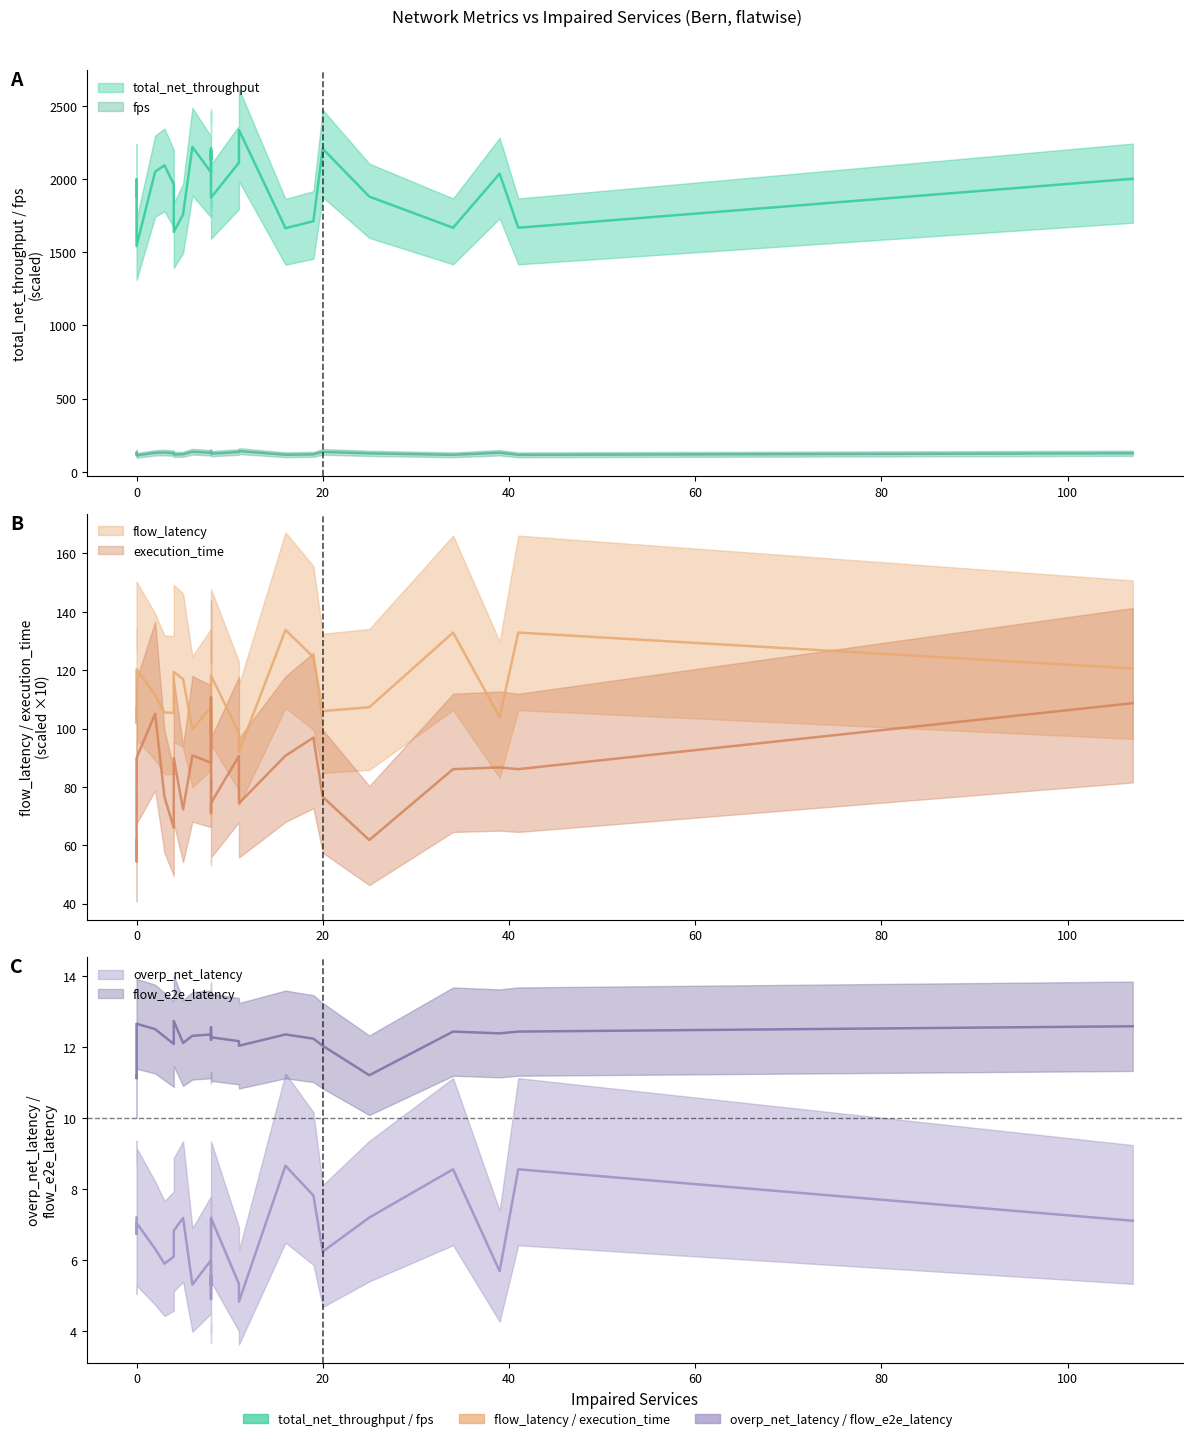

What is the difference between the maximum and minimum values in the flow_e2e_latency series?

1.6